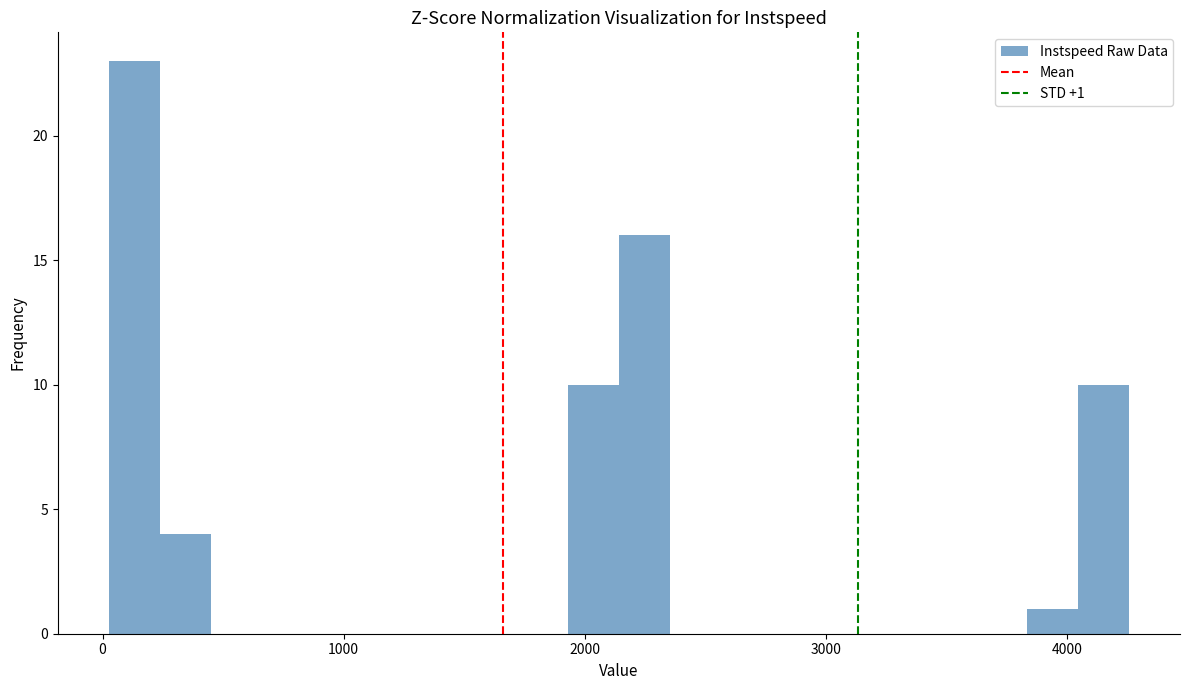

Around what value on the x-axis is the tallest bar? Give the approximate position of its centre, as read against the axis.

100